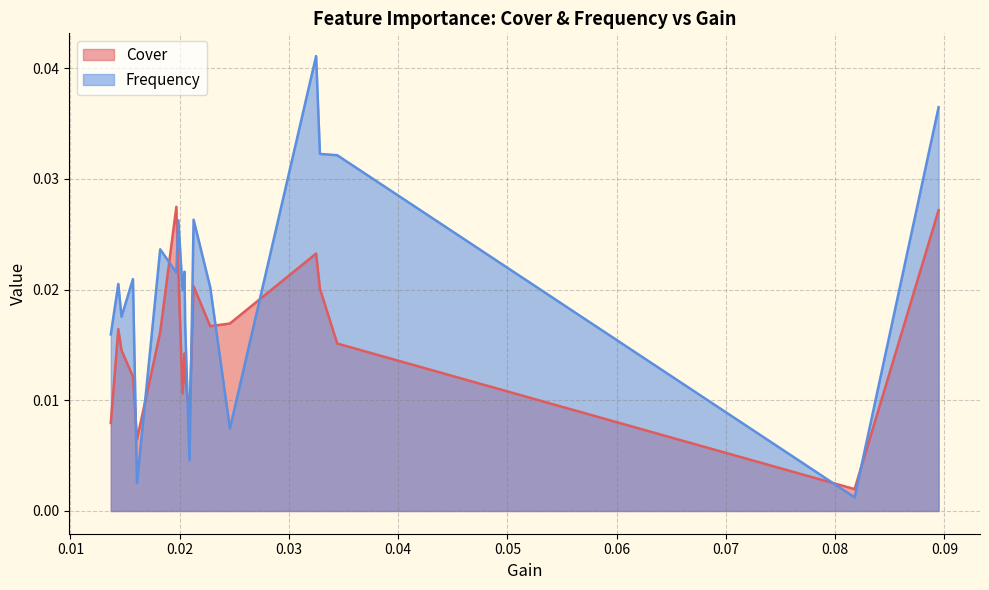

True or false: Frequency has more than 0 points higher than both neighbors.

True